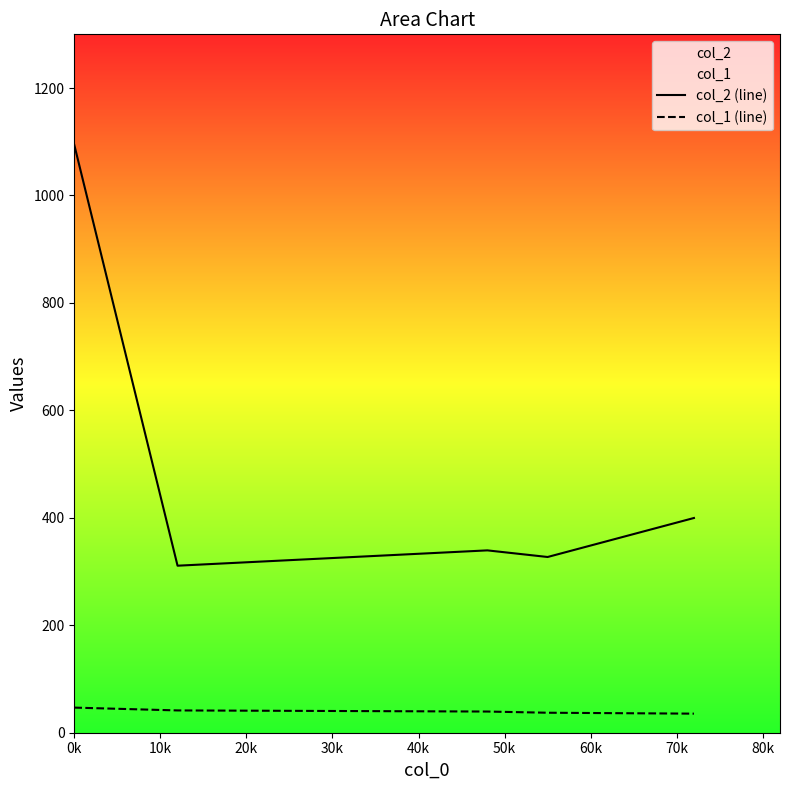

True or false: col_2 (line) and col_1 (line) intersect in this chart.

False